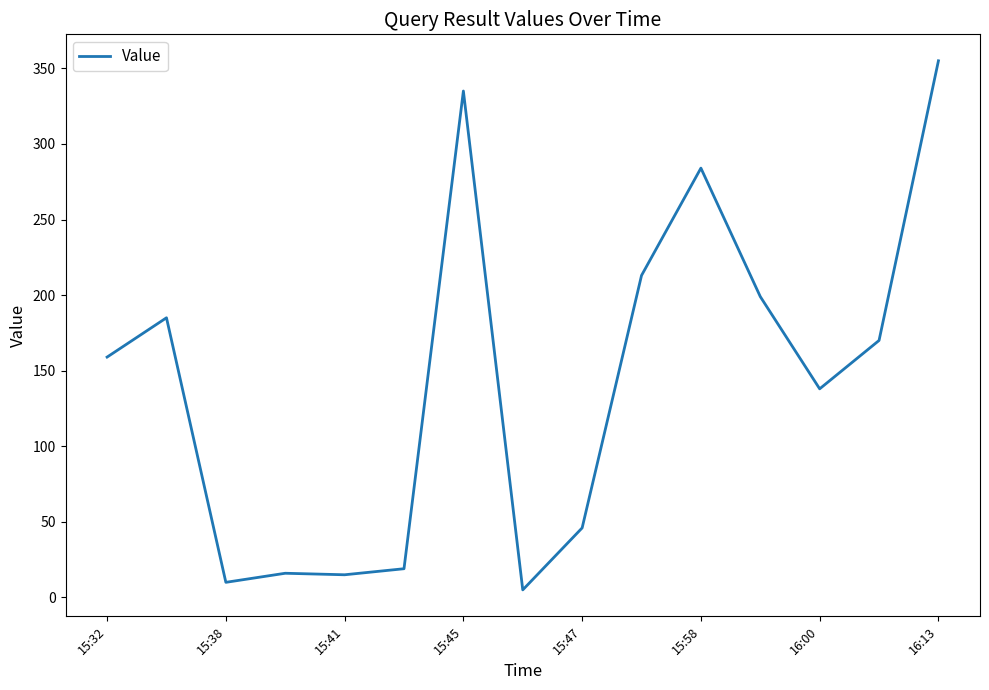

Is this an area chart (filled region under the line)?

No